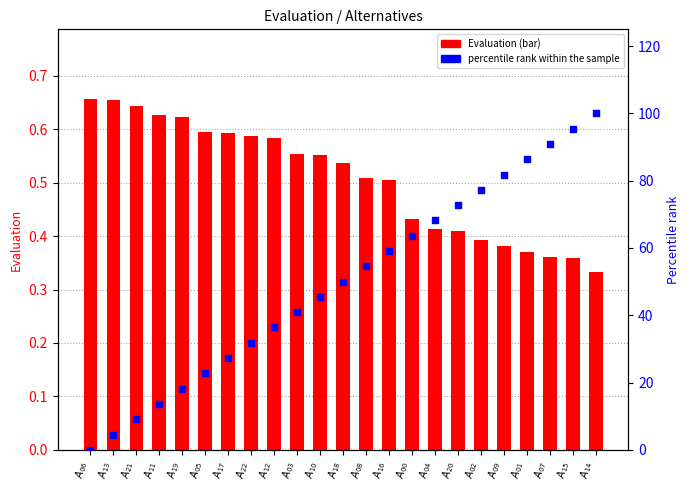

Which series contains the lowest Y value?

percentile rank within the sample